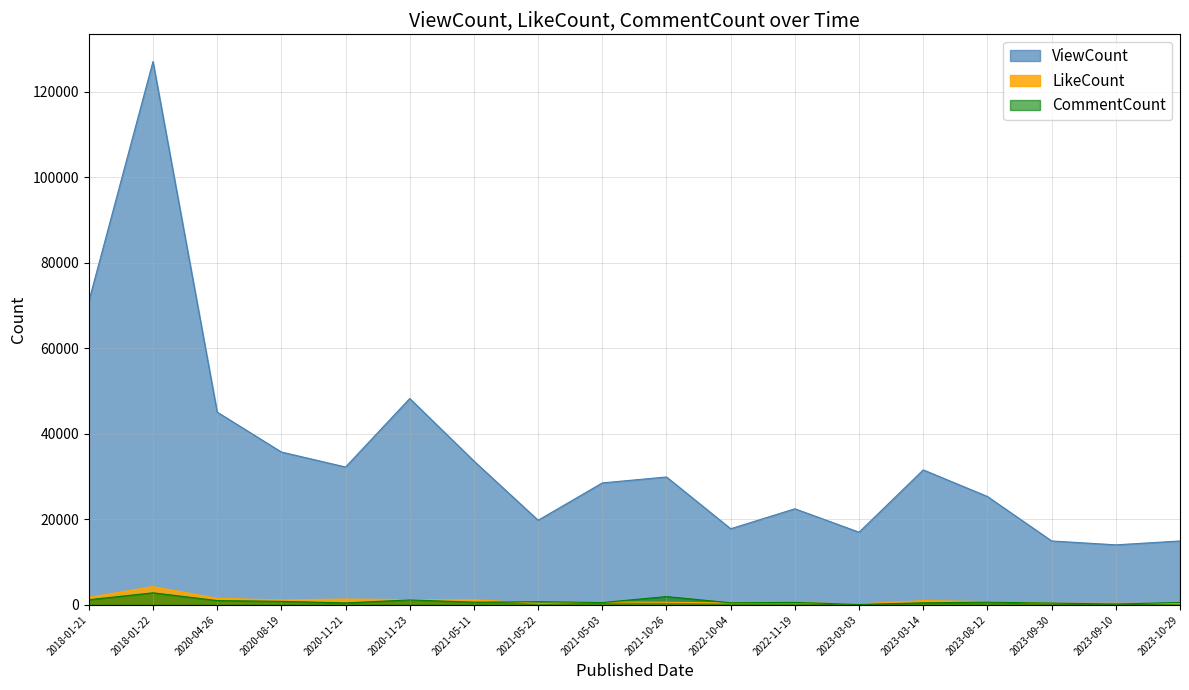

Read the CommentCount value at 2018-01-21.

1214